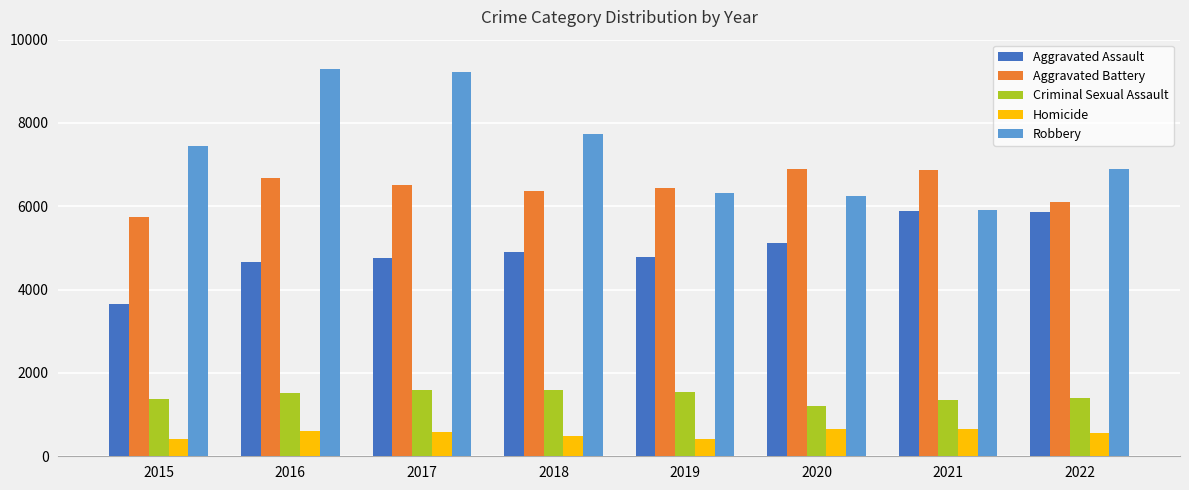

What is the difference between the highest and lowest values at 2015?

7030